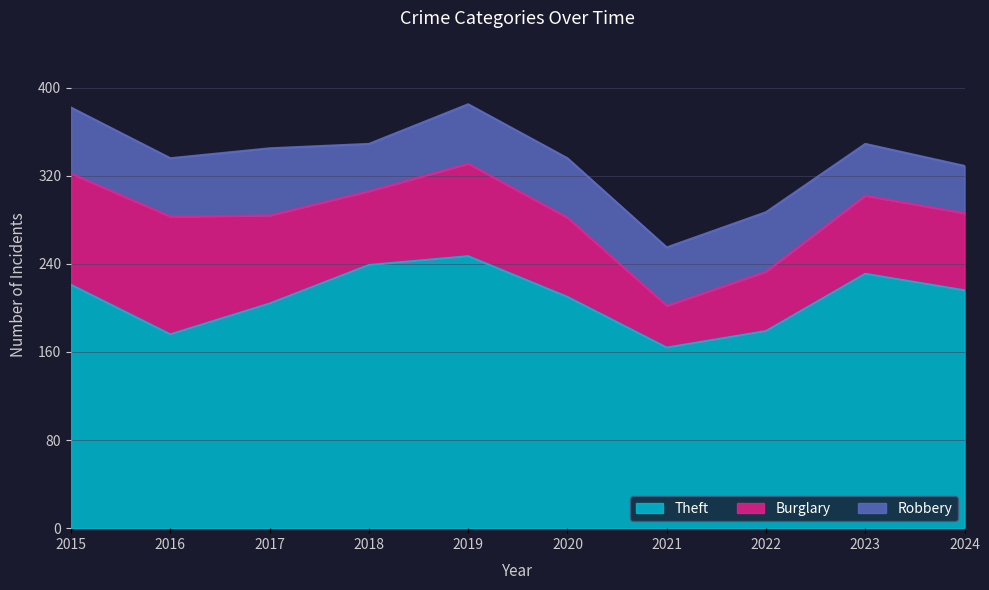

Which category has the highest value in the Theft series?

2019